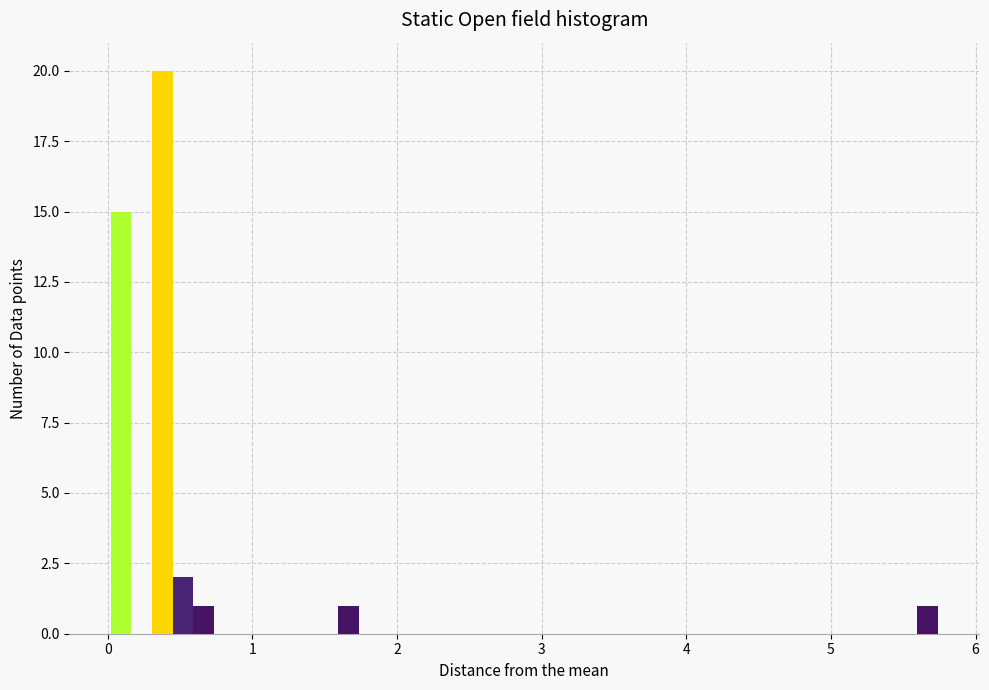

Read against the x-axis, roughly where is the centre of the tallest bar?

0.4